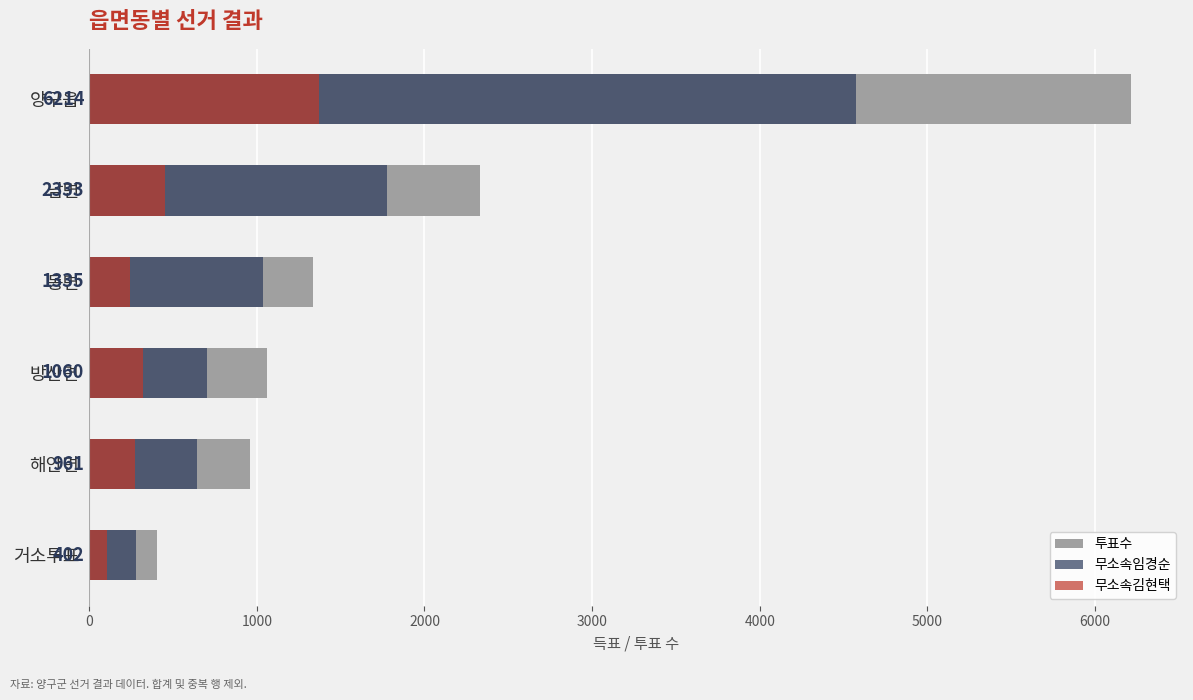

How many categories are shown in the chart?

6